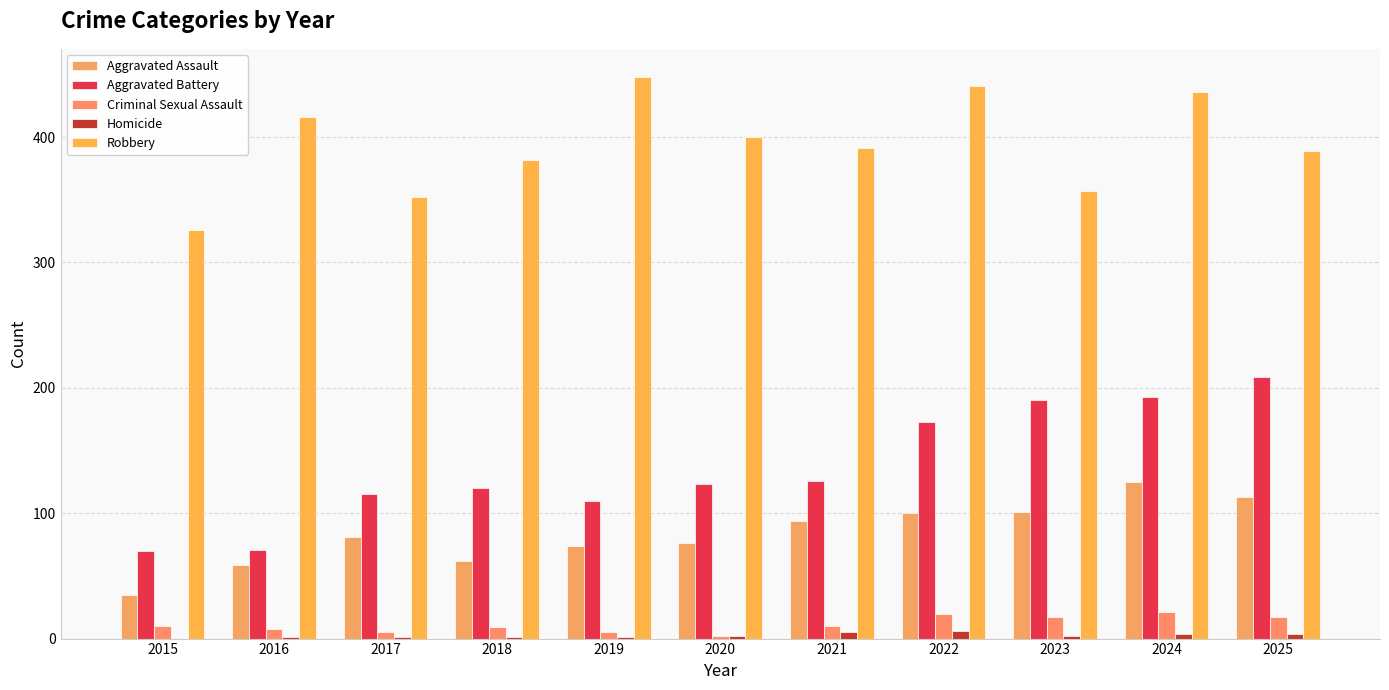

List the series in order of their peak value, highest first.

Robbery, Aggravated Battery, Aggravated Assault, Criminal Sexual Assault, Homicide